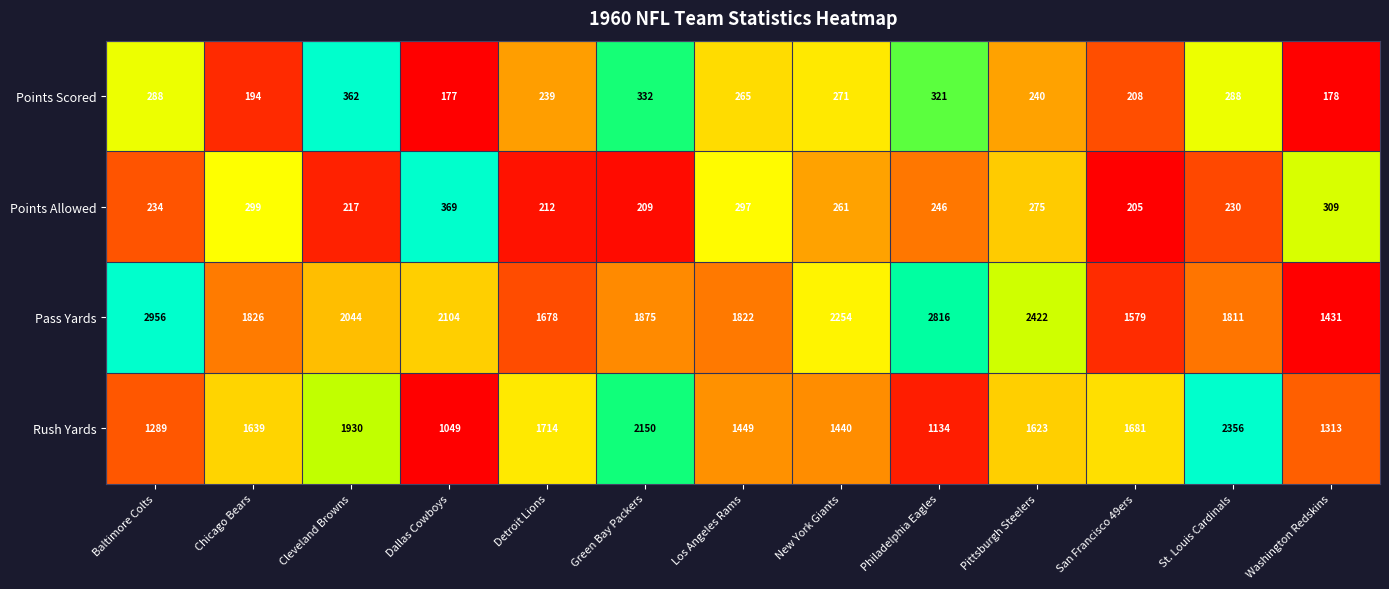

What is the difference between the maximum and minimum values in the Rush Yards series?

1307